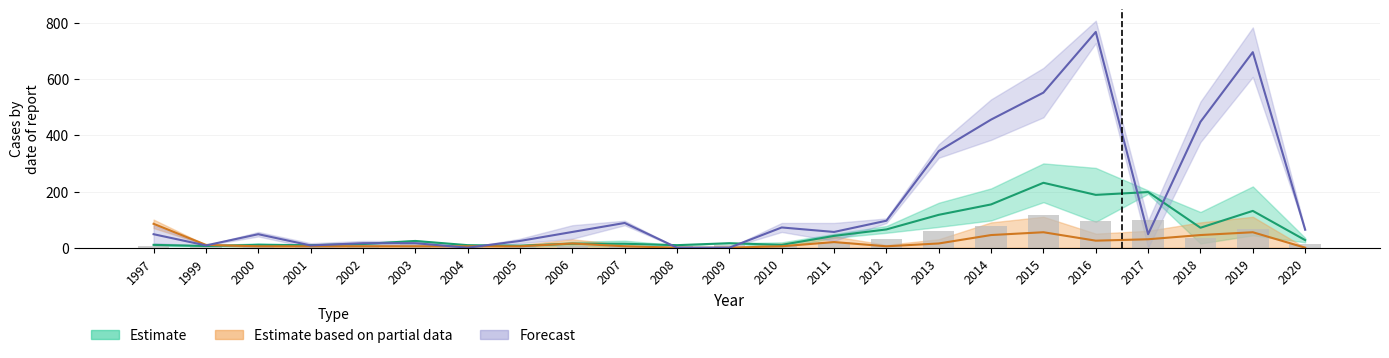

At how many categories does at least one series exceed 350?

5